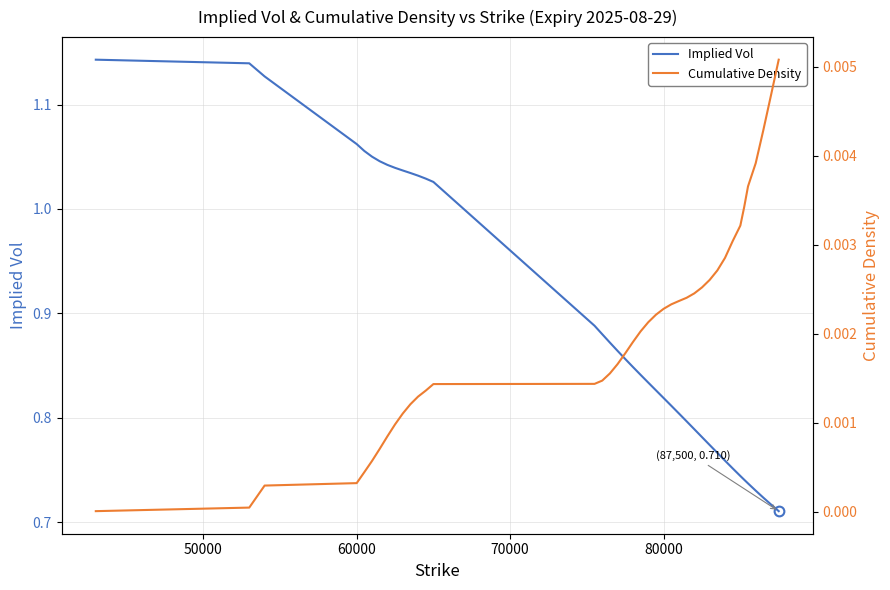

Which series has the largest total across all categories?

Implied Vol